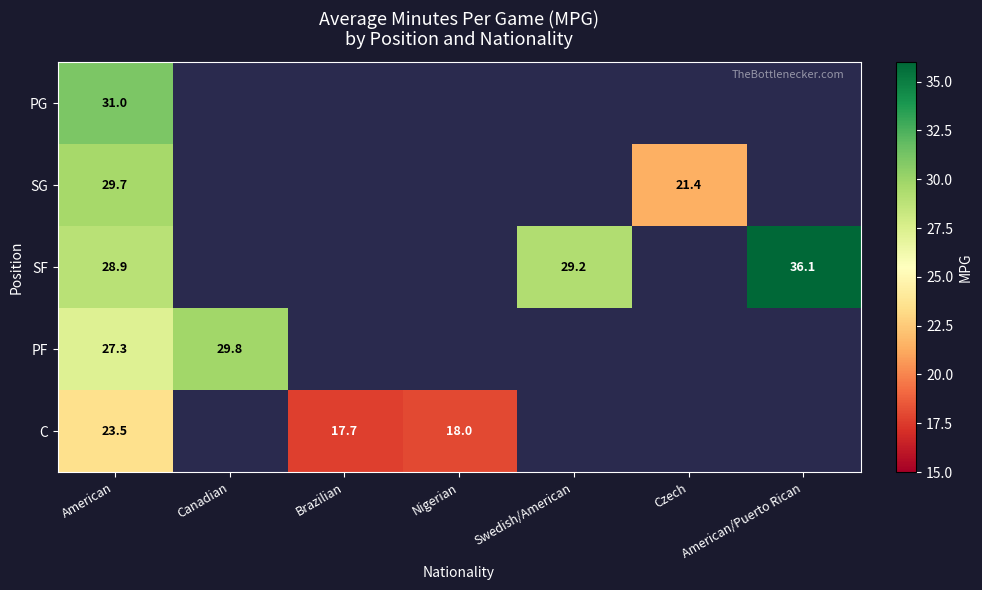

At how many categories does at least one series exceed 22?

4